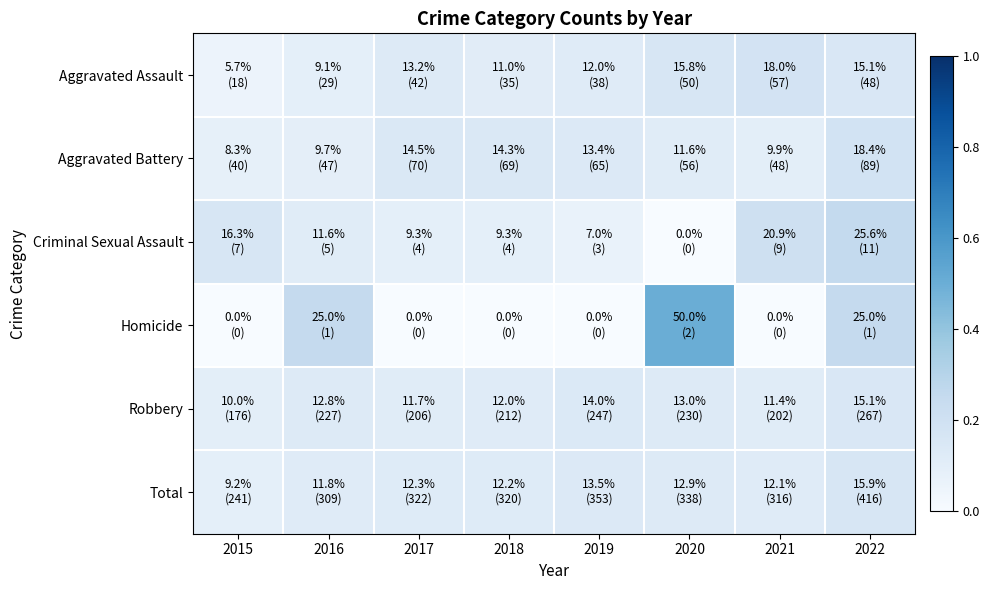

Reading left to right, what are all the values shown in this chart?

Aggravated Assault: 2015=0.1	2016=0.1	2017=0.1	2018=0.1	2019=0.1	2020=0.2	2021=0.2	2022=0.2
Aggravated Battery: 2015=0.1	2016=0.1	2017=0.1	2018=0.1	2019=0.1	2020=0.1	2021=0.1	2022=0.2
Criminal Sexual Assault: 2015=0.2	2016=0.1	2017=0.1	2018=0.1	2019=0.1	2020=0.0	2021=0.2	2022=0.3
Homicide: 2015=0.0	2016=0.2	2017=0.0	2018=0.0	2019=0.0	2020=0.5	2021=0.0	2022=0.2
Robbery: 2015=0.1	2016=0.1	2017=0.1	2018=0.1	2019=0.1	2020=0.1	2021=0.1	2022=0.2
Total: 2015=0.1	2016=0.1	2017=0.1	2018=0.1	2019=0.1	2020=0.1	2021=0.1	2022=0.2